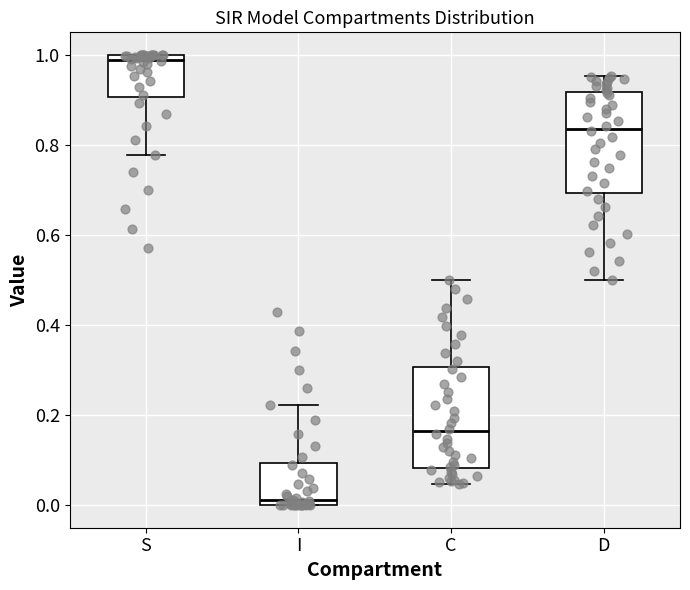

Reading left to right, read every box against the y-axis: the position of its median line, the range the box covers, and the ends of its whiskers. The values are not printed on the chart, so give them approximately, as read against the axis.

S: median 0.98, box 0.90 to 1.00, whiskers 0.78 to 1.00
I: median 0.02, box 0.00 to 0.10, whiskers 0.00 to 0.22
C: median 0.16, box 0.08 to 0.30, whiskers 0.04 to 0.50
D: median 0.84, box 0.70 to 0.92, whiskers 0.50 to 0.96